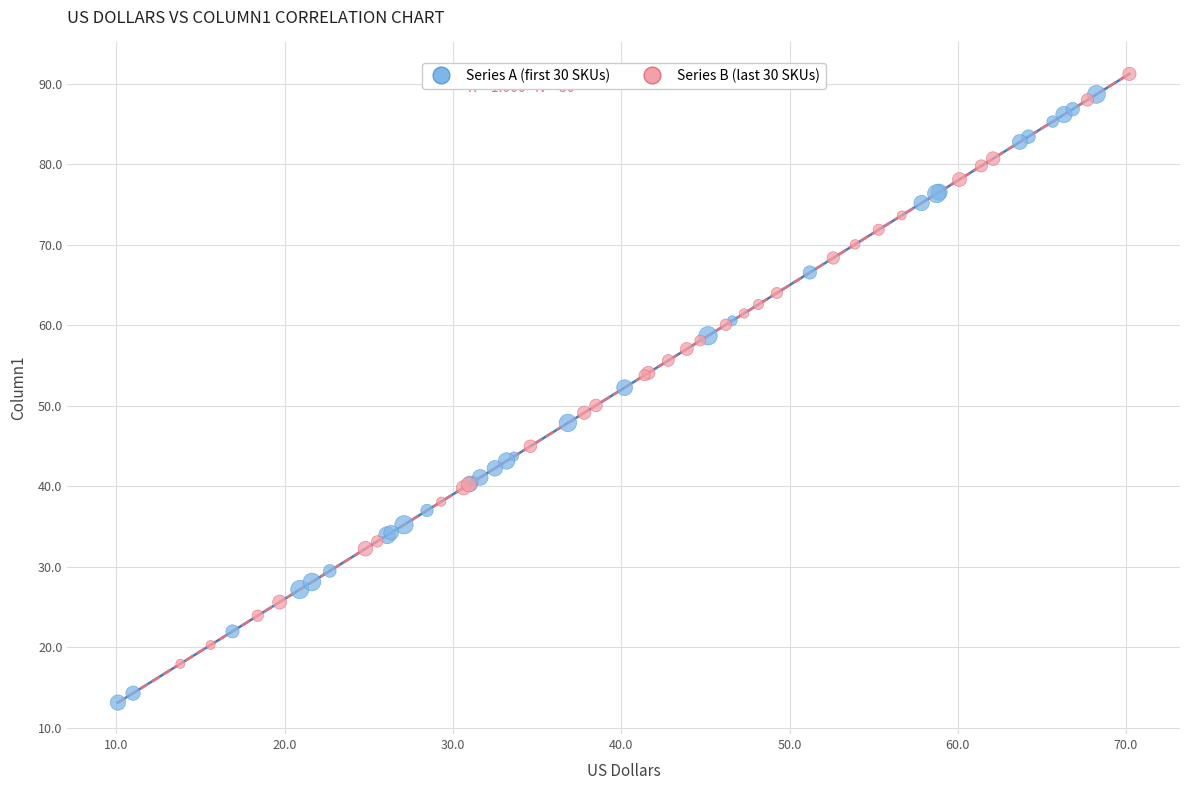

Which series contains the highest Y value?

Series B (last 30 SKUs)